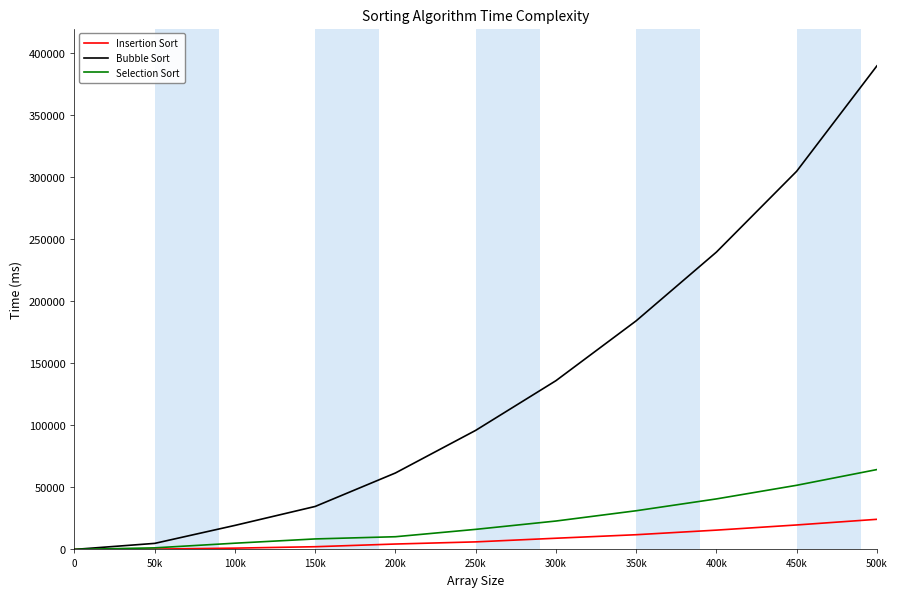

Which series has the widest spread of values?

Bubble Sort